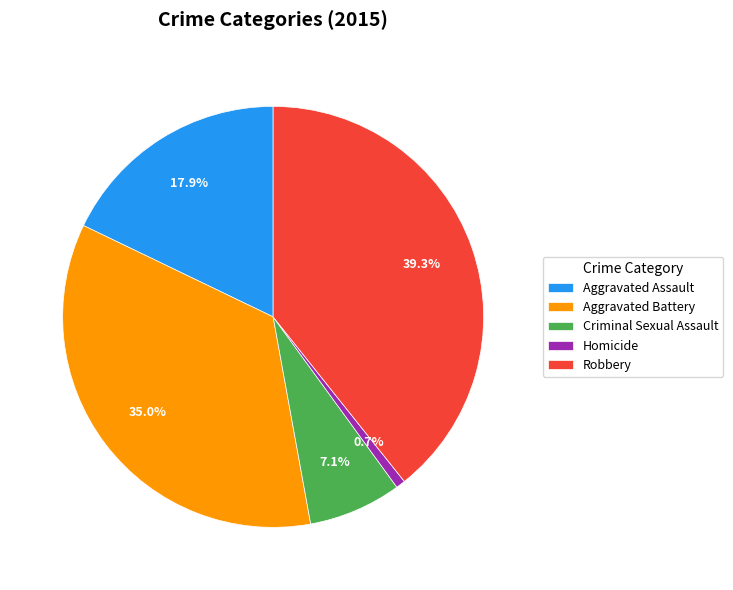

Rank the categories by value from lowest to highest.

Homicide, Criminal Sexual Assault, Aggravated Assault, Aggravated Battery, Robbery